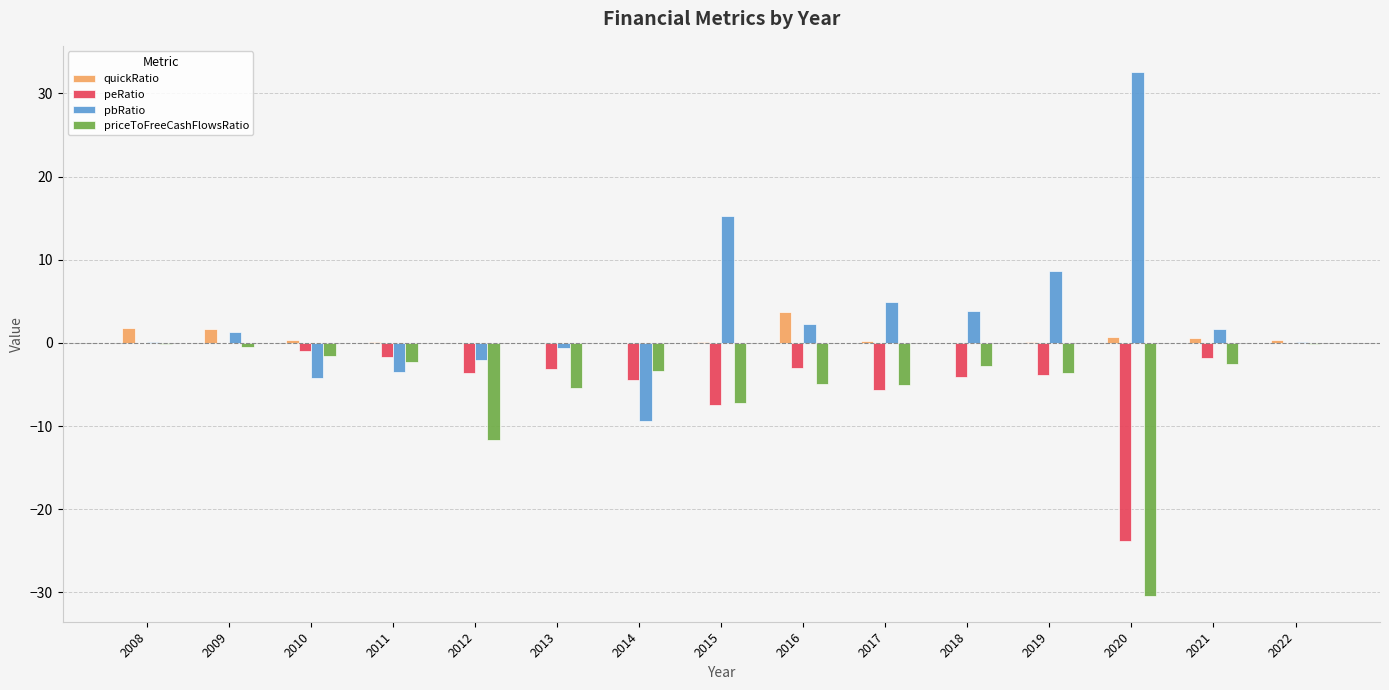

What is the sum of the peRatio values at 2021 and 2009?

-1.9